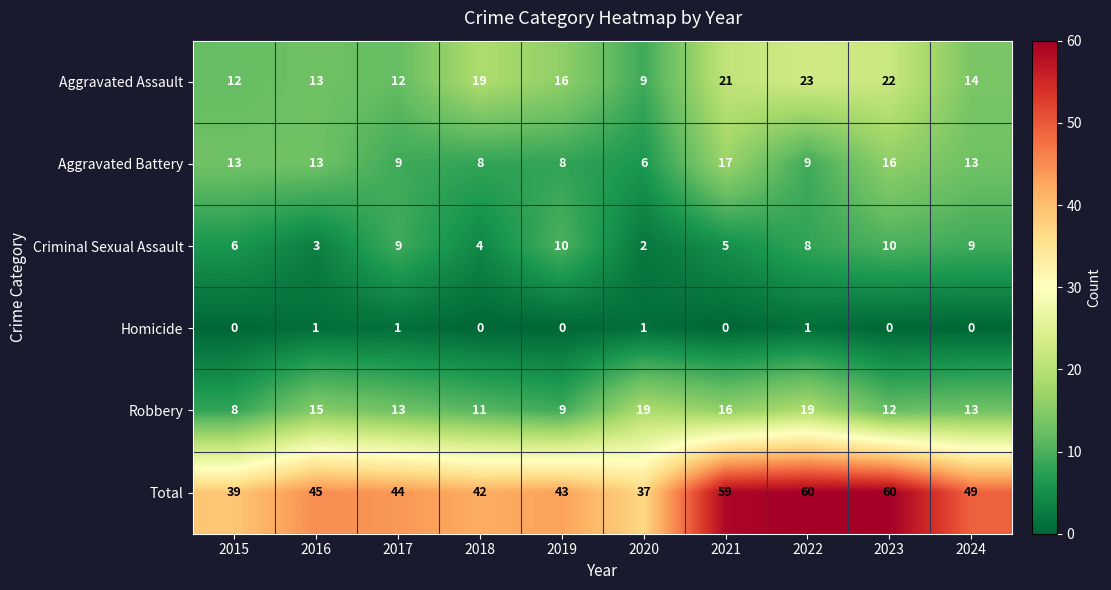

How many distinct data groups are displayed?

6